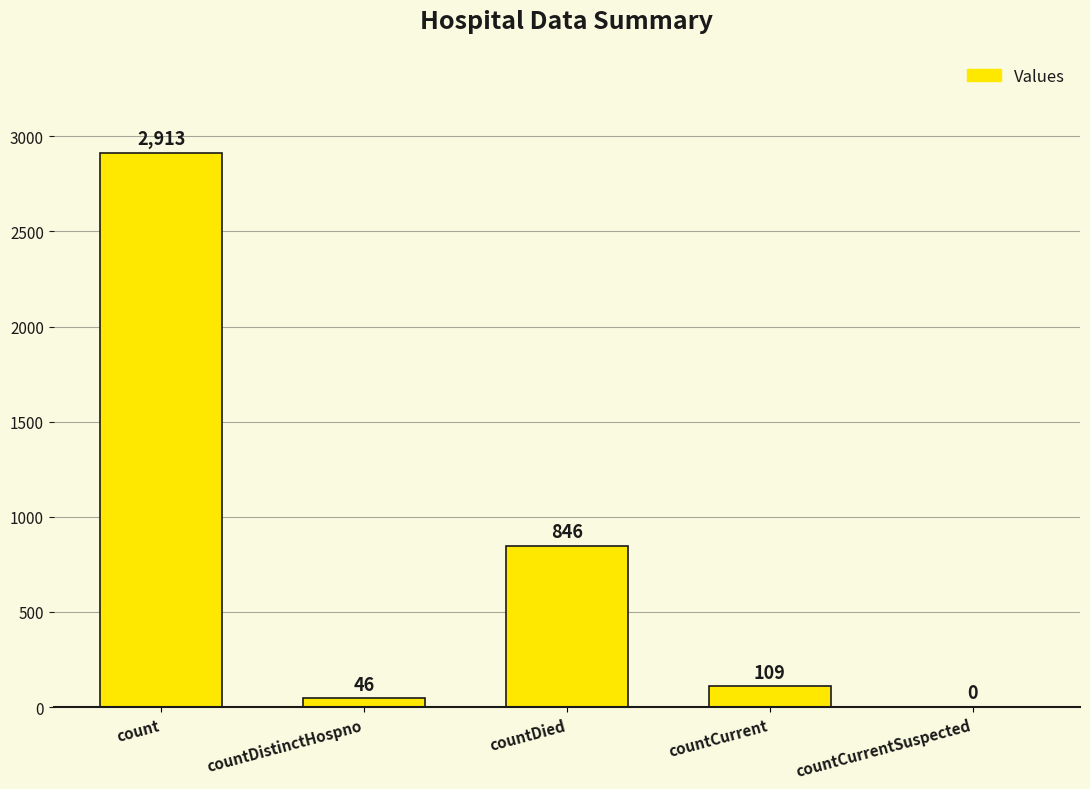

What value does the data have at countDied?

846